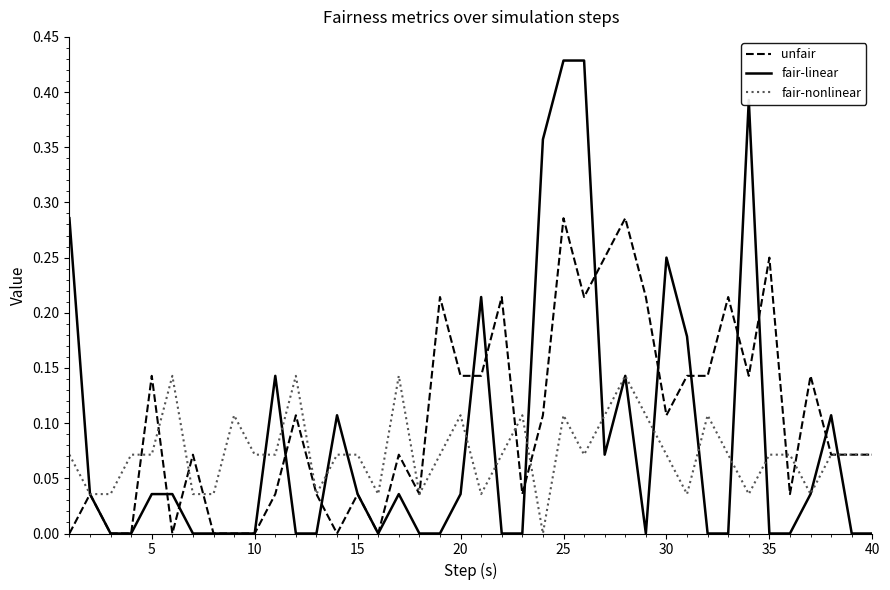

Rank the series by their maximum value, from lowest to highest.

fair-nonlinear, unfair, fair-linear